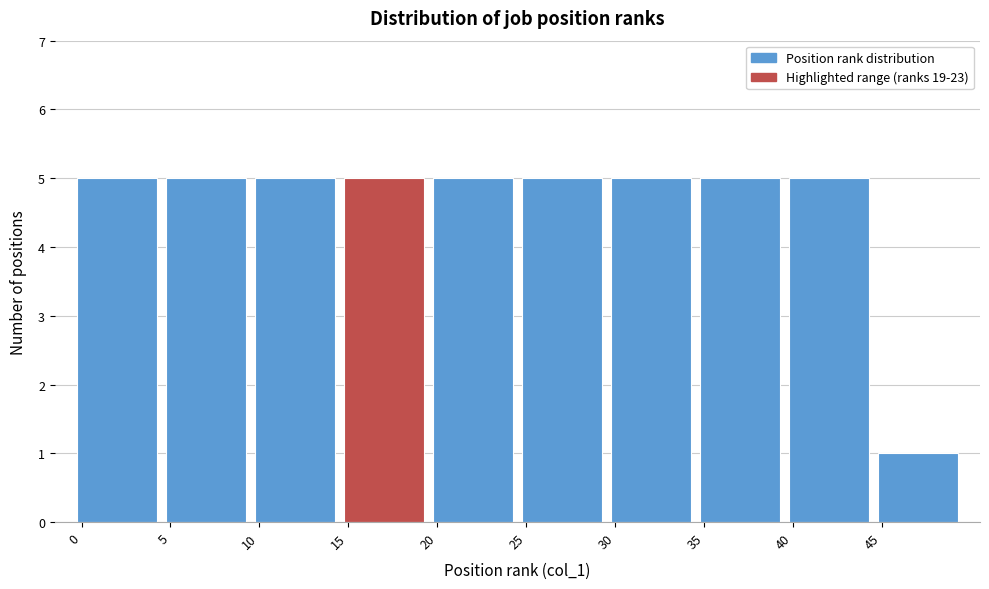

Reading left to right, transcribe all the data shown in this chart.

5	5	5	5	5	5	5	5	5	1